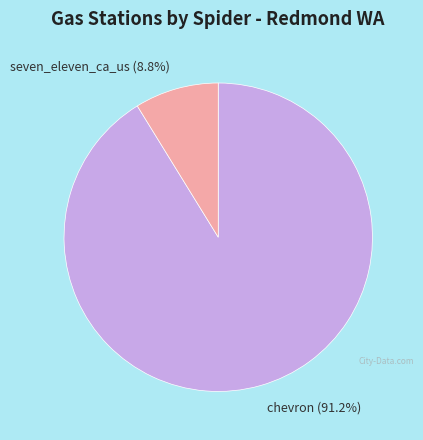

What percentage do chevron and seven_eleven_ca_us together represent?

100.0%